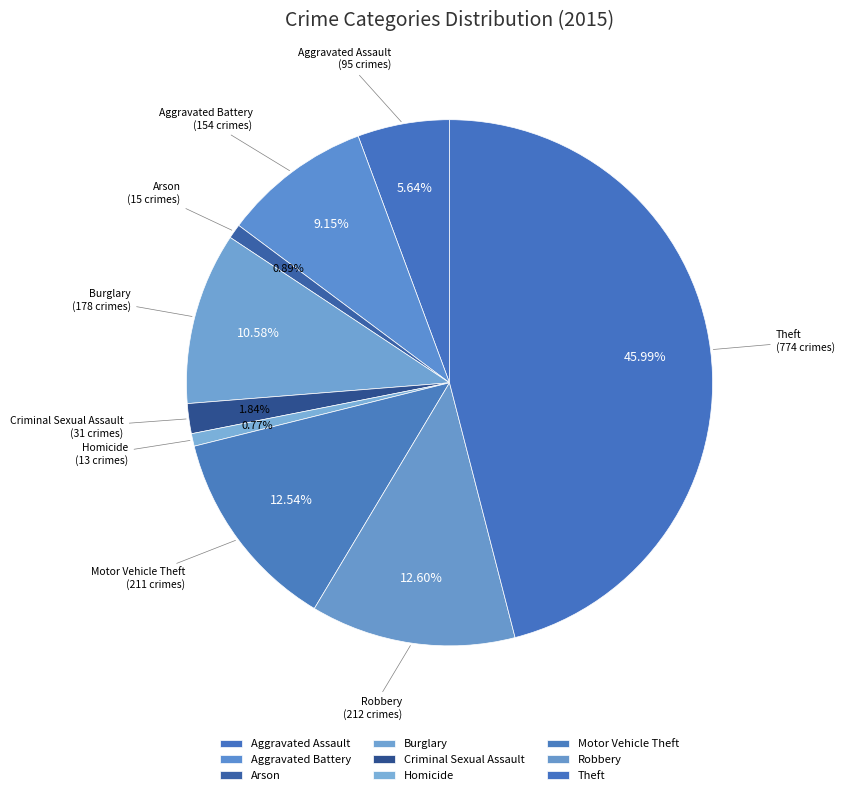

Is it true that Aggravated Assault is 1% of the pie?

False